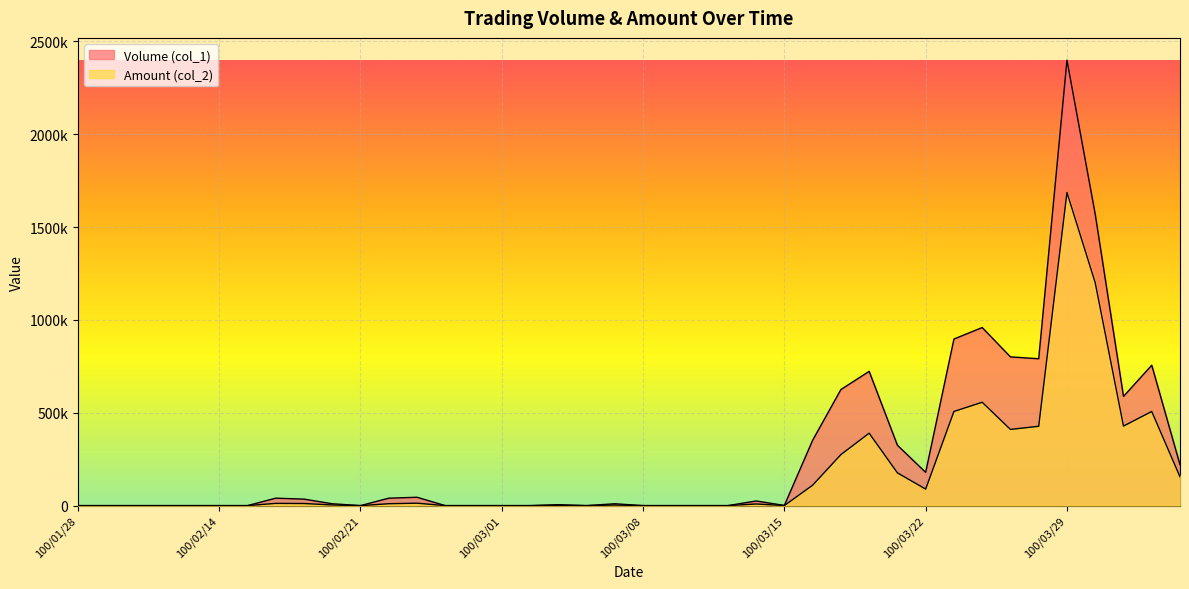

At which label is Amount (col_2) closest to 843130?

100/03/24